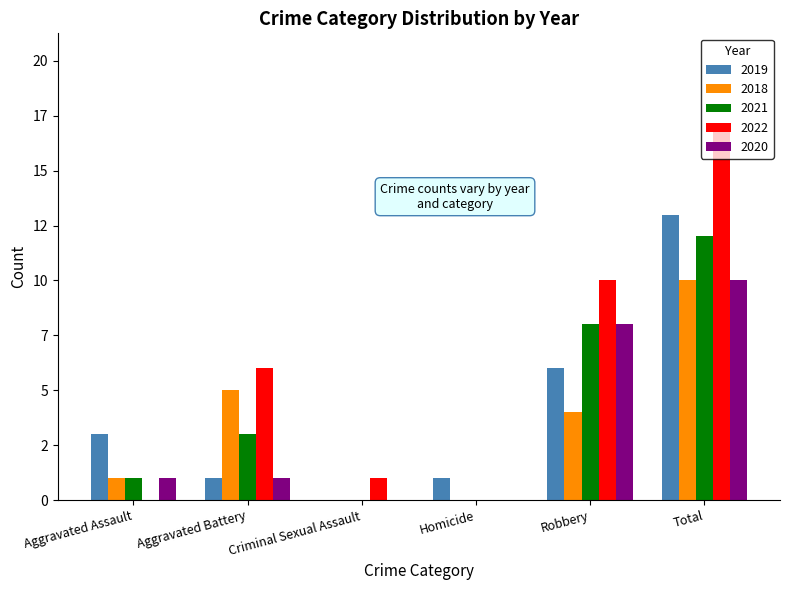

What are all the series names shown in the legend?

2019, 2018, 2021, 2022, 2020